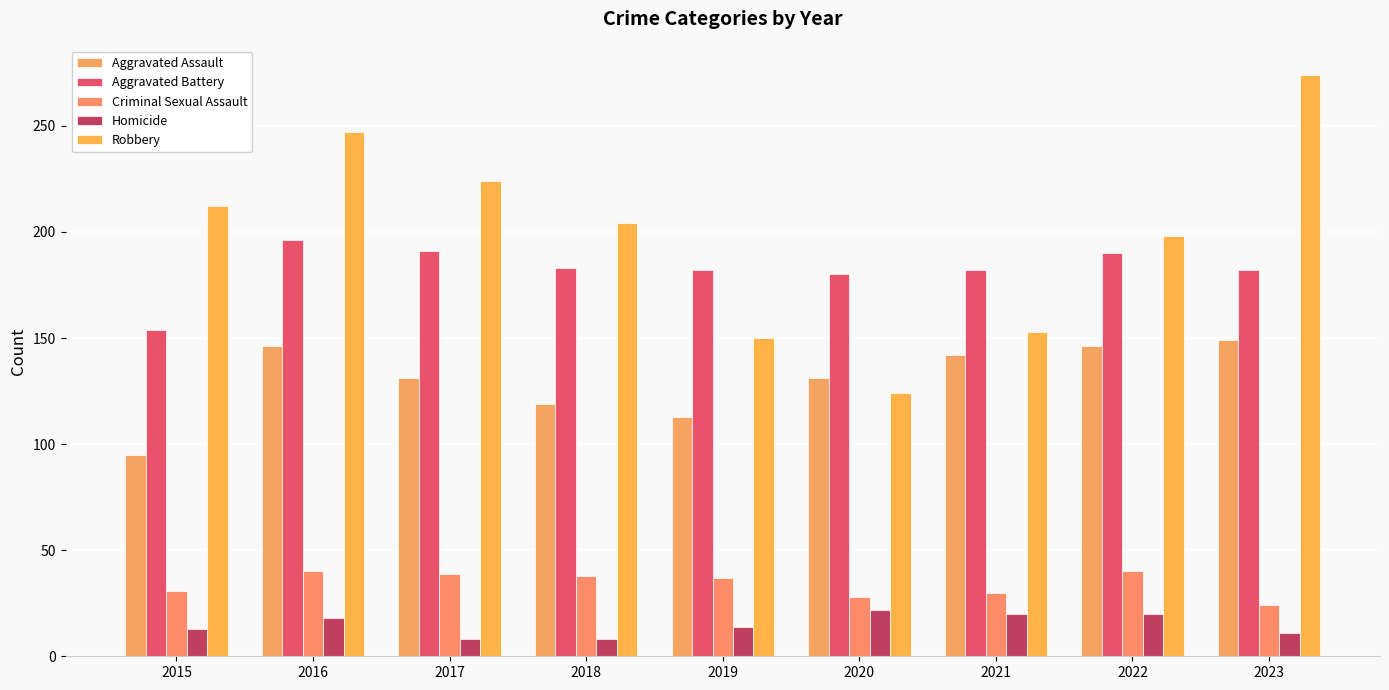

Count the number of data series in this chart.

5